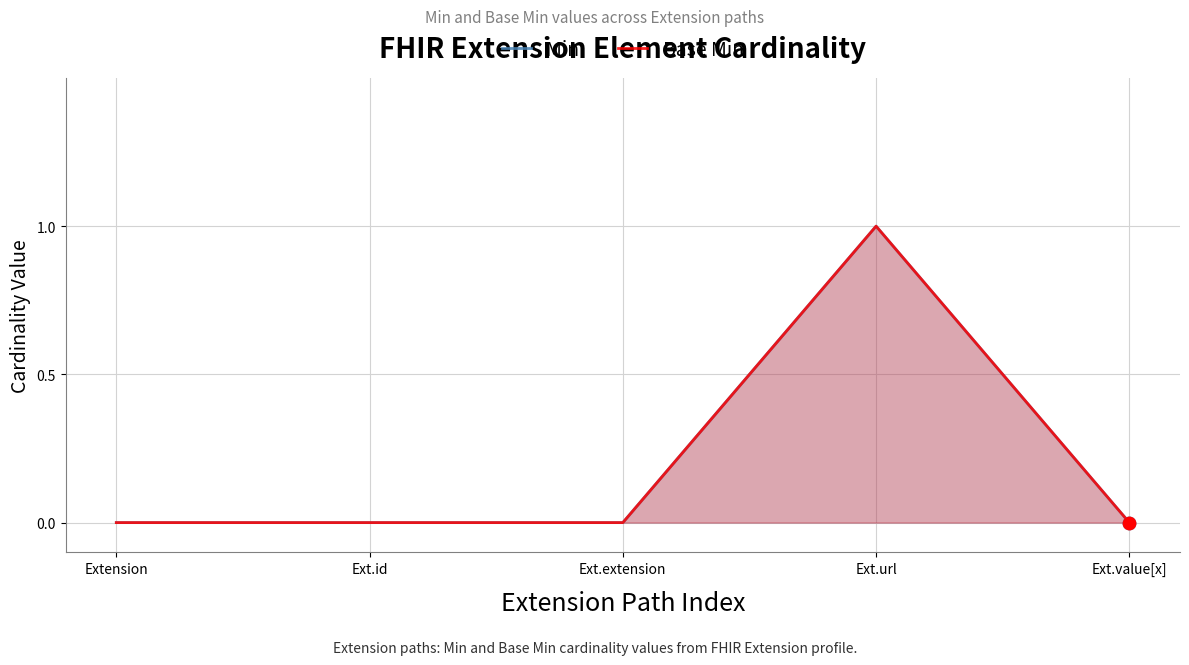

Which series reaches the minimum Y coordinate?

Min